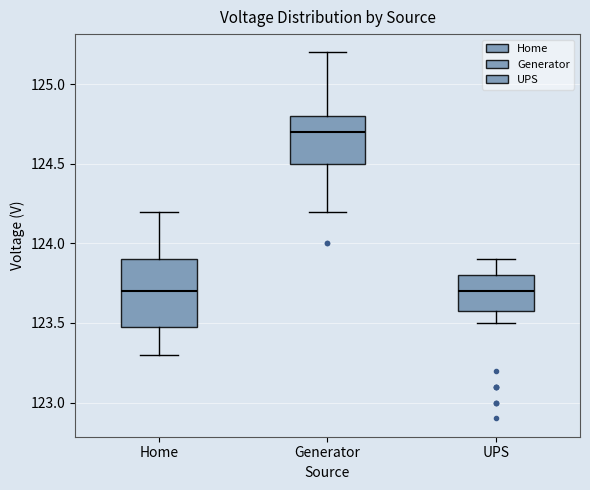

Comparing the boxes themselves (not the whiskers), which one is the tallest?

Home